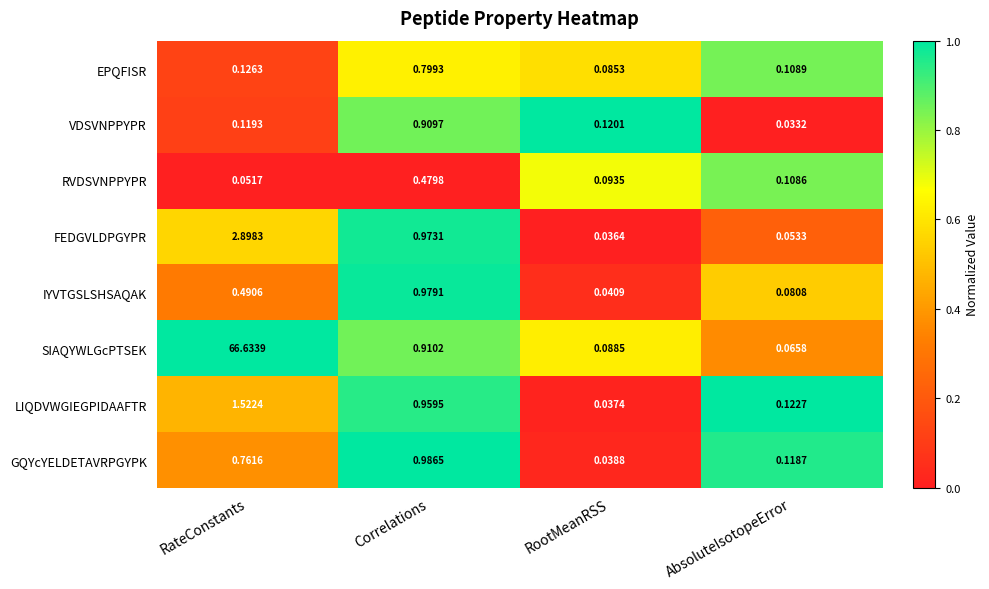

List the series in order of their peak value, highest first.

SIAQYWLGcPTSEK, FEDGVLDPGYPR, LIQDVWGIEGPIDAAFTR, GQYcYELDETAVRPGYPK, IYVTGSLSHSAQAK, VDSVNPPYPR, EPQFISR, RVDSVNPPYPR